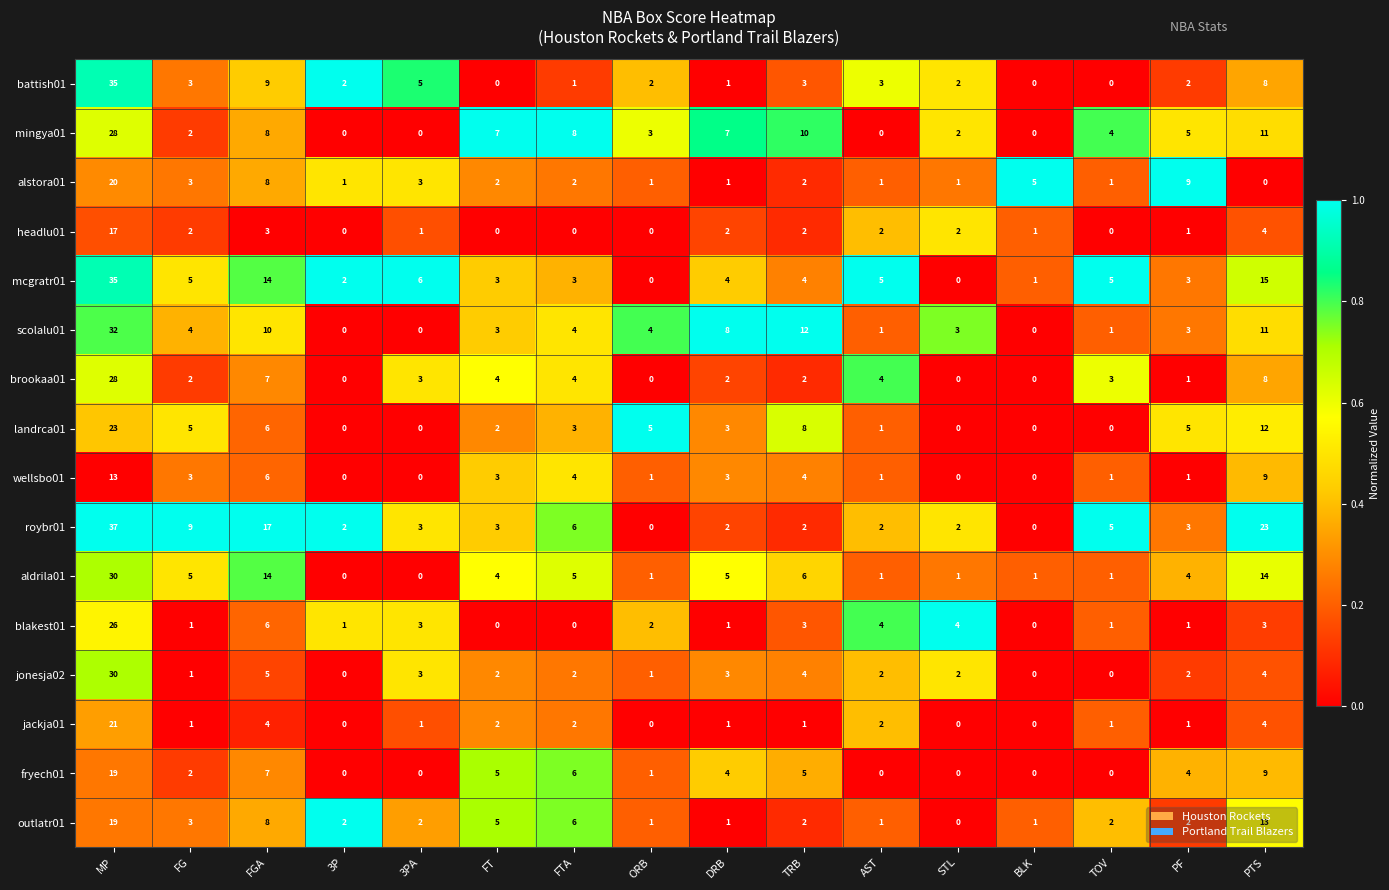

Which category has the lowest value in the outlatr01 series?

STL